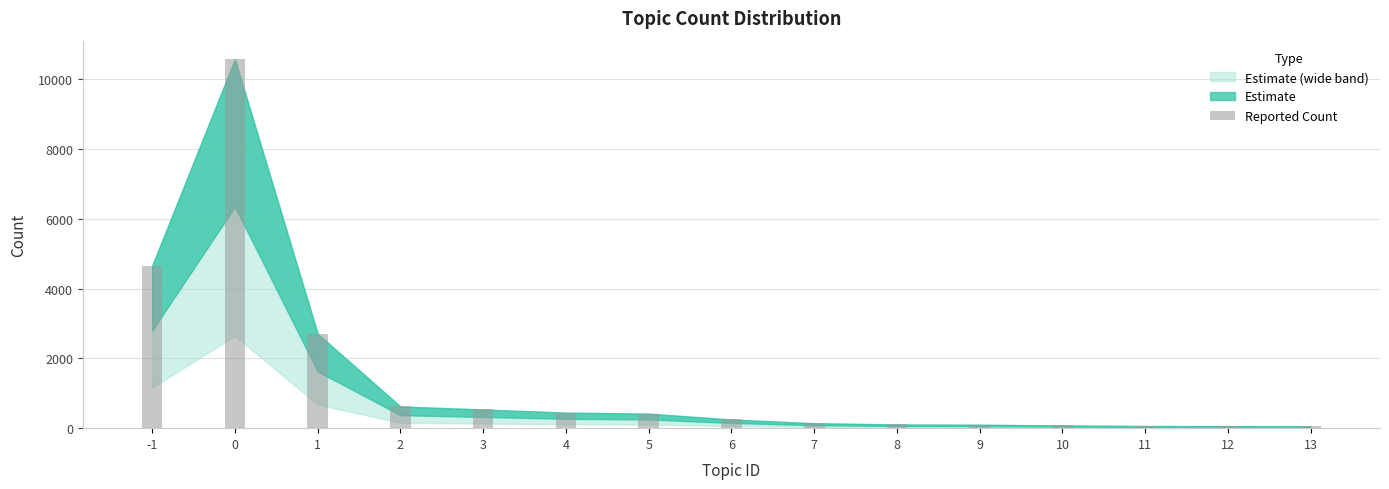

What is the value of the 9th bar from the left?

142